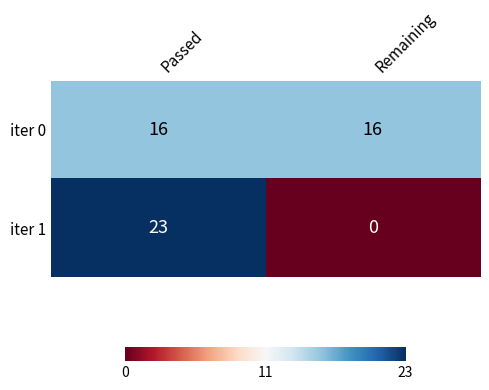

True or false: iter 0 has a value of 16 at Remaining.

True